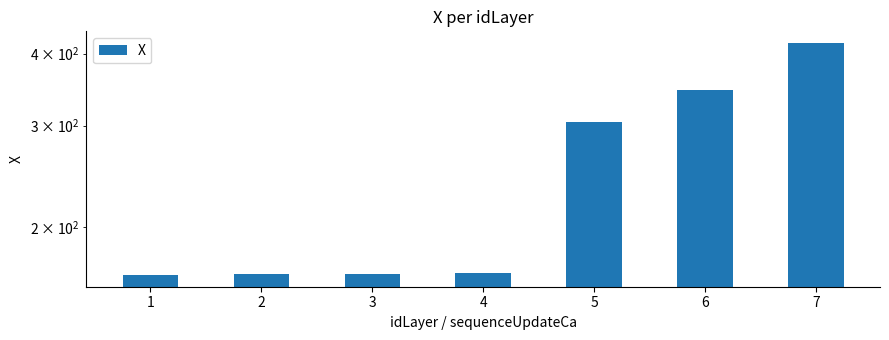

List the labels in order of value, smallest first.

1, 2, 3, 4, 5, 6, 7